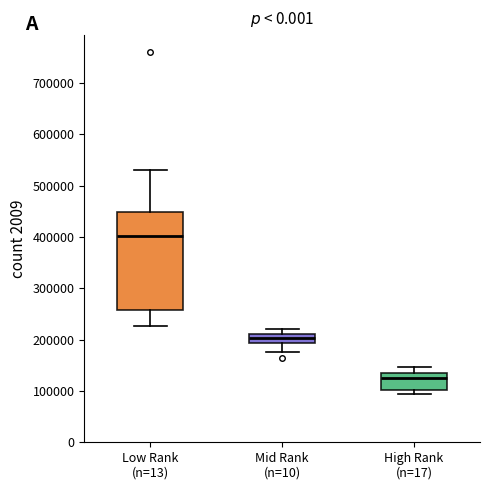

Comparing the boxes themselves (not the whiskers), which one is the tallest?

Low Rank (n=13)